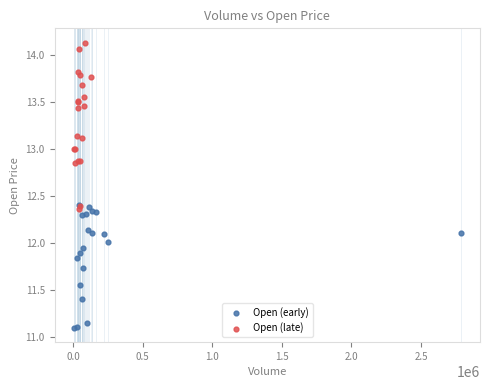

Which series reaches the minimum Y coordinate?

Open (early)